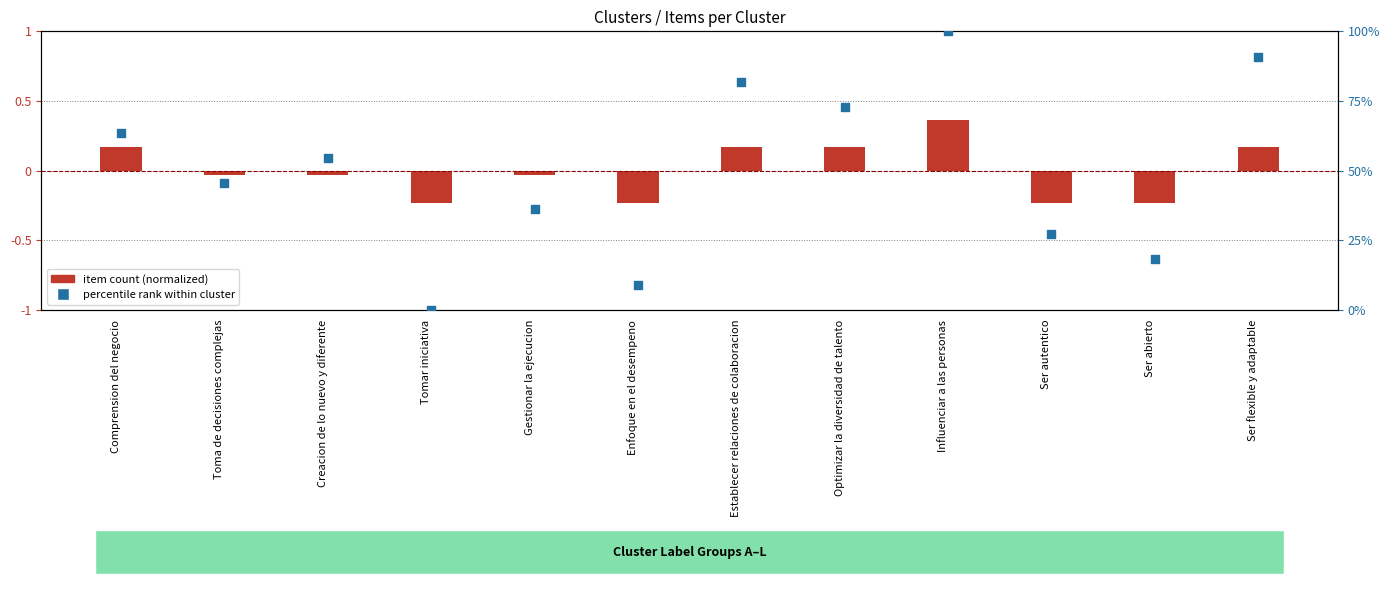

What are all the series names shown in the legend?

item count (normalized), percentile rank within cluster